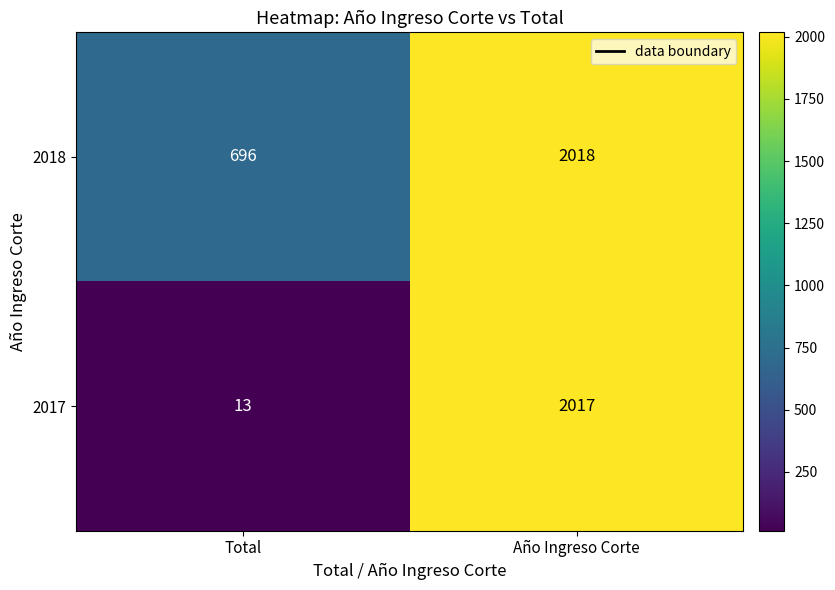

At how many categories does at least one series exceed 89?

2